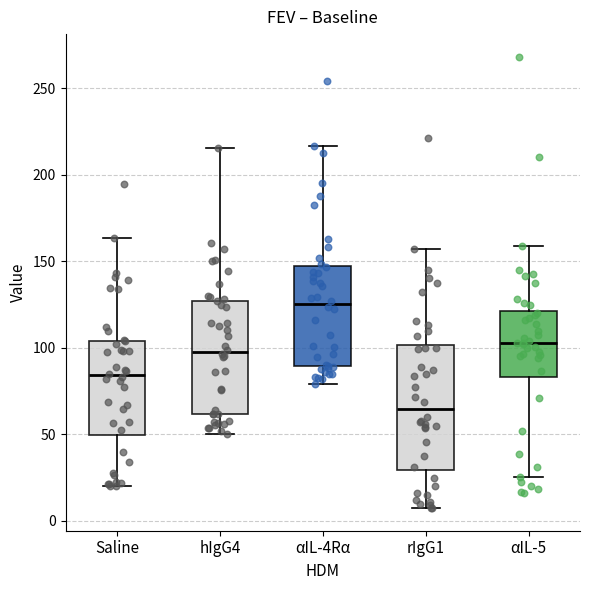

Comparing the boxes themselves (not the whiskers), which one is the tallest?

rIgG1